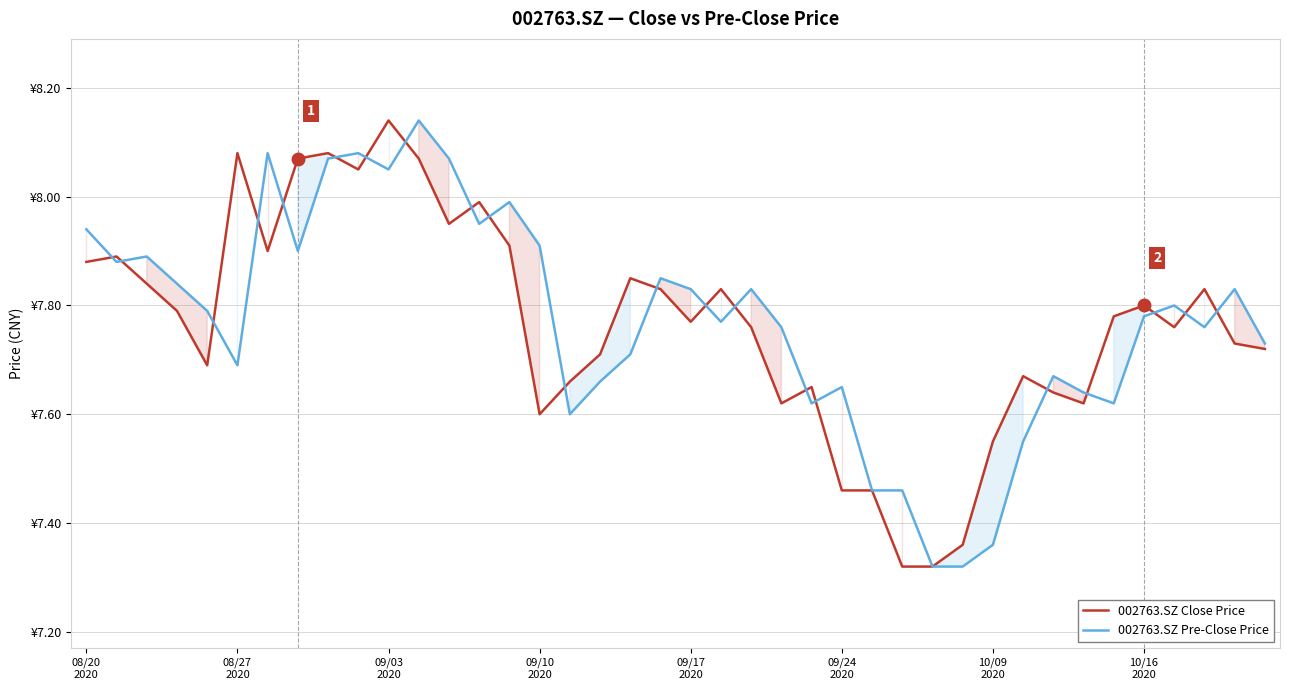

Rank the series at 9 from lowest to highest value.

002763.SZ Close Price, 002763.SZ Pre-Close Price